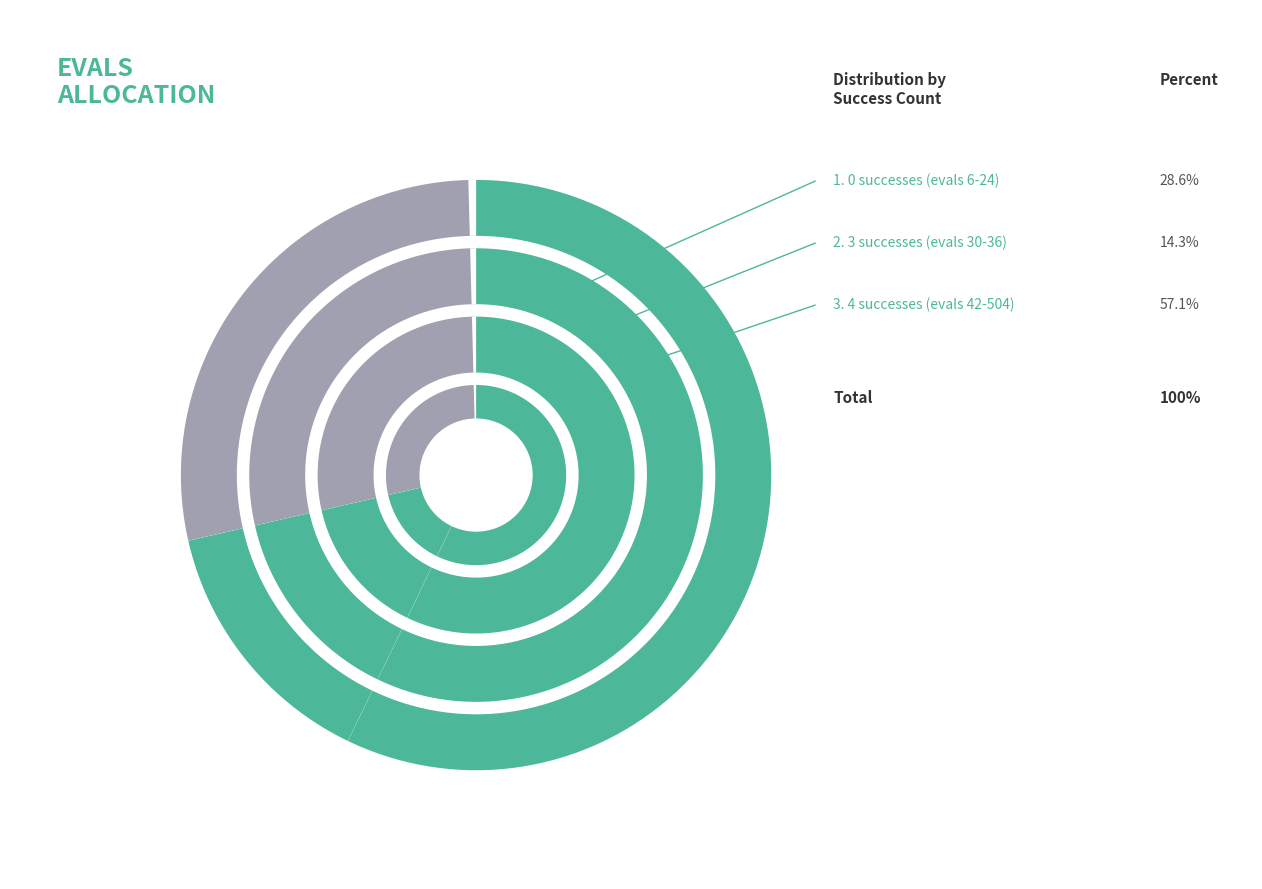

How many slices are in this pie chart?

3